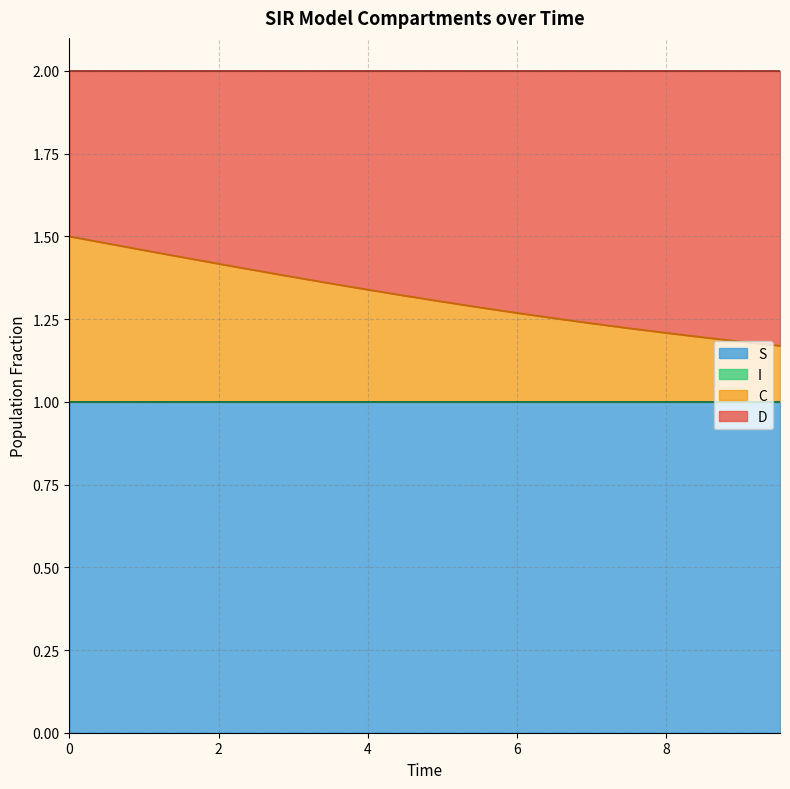

What is the highest value of the S series?

1.0